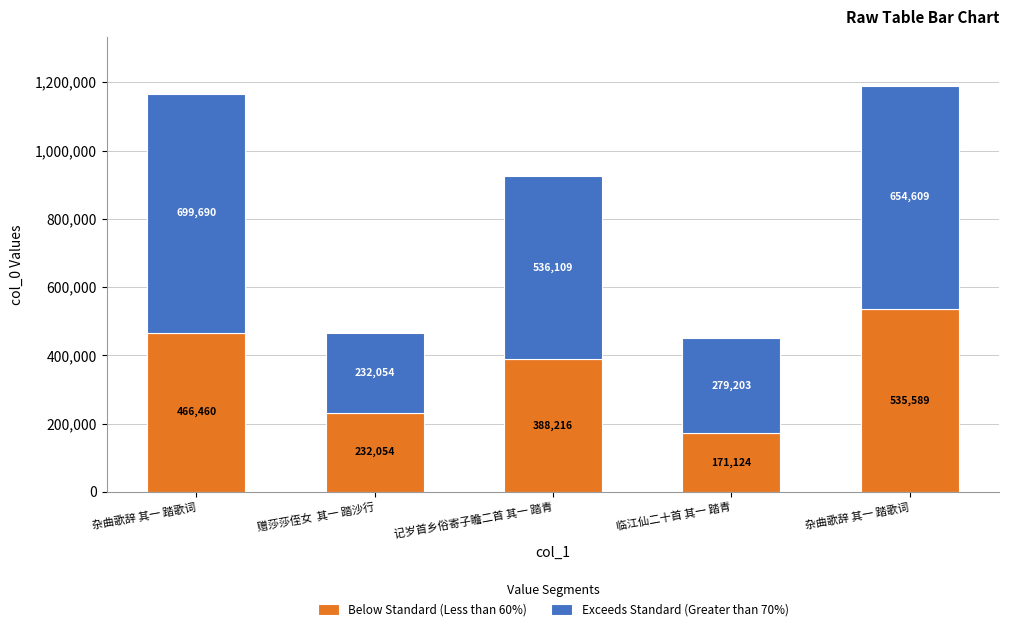

What are all the series names shown in the legend?

Below Standard (Less than 60%), Exceeds Standard (Greater than 70%)